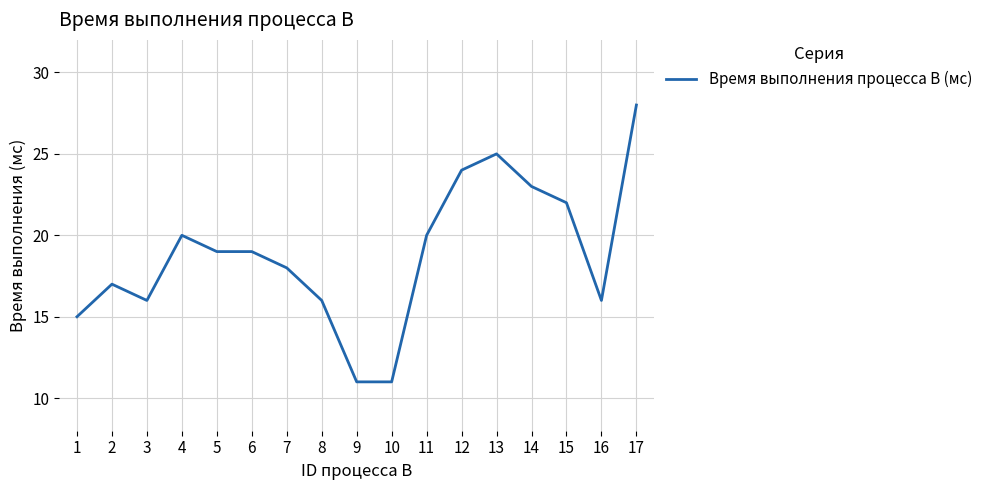

What is the change in value from 12 to 14?

-1